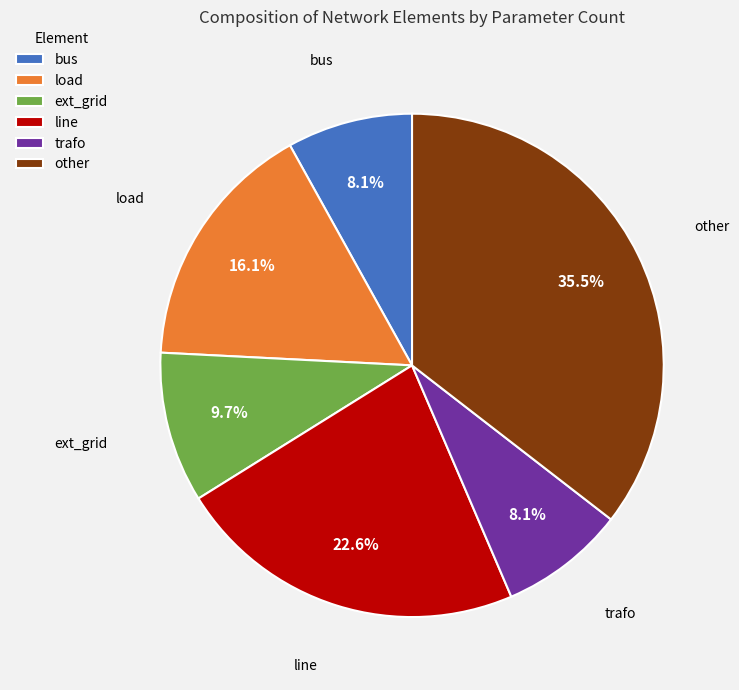

Which category has the biggest portion of the pie?

other